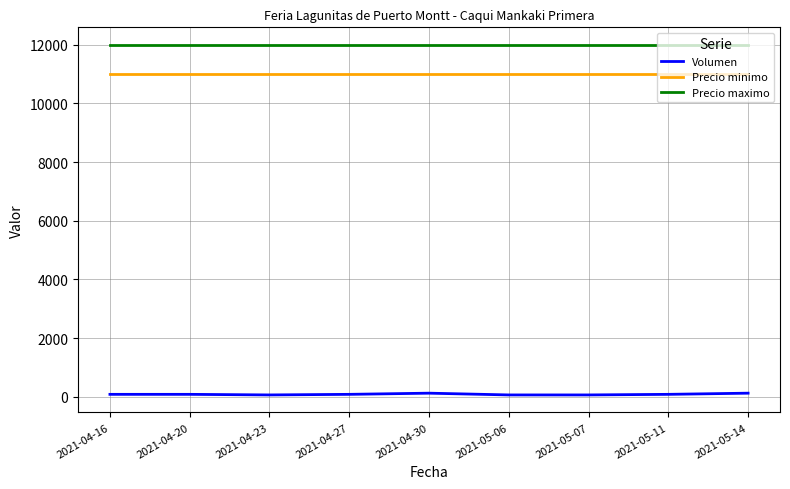

Which series has the largest total across all categories?

Precio maximo